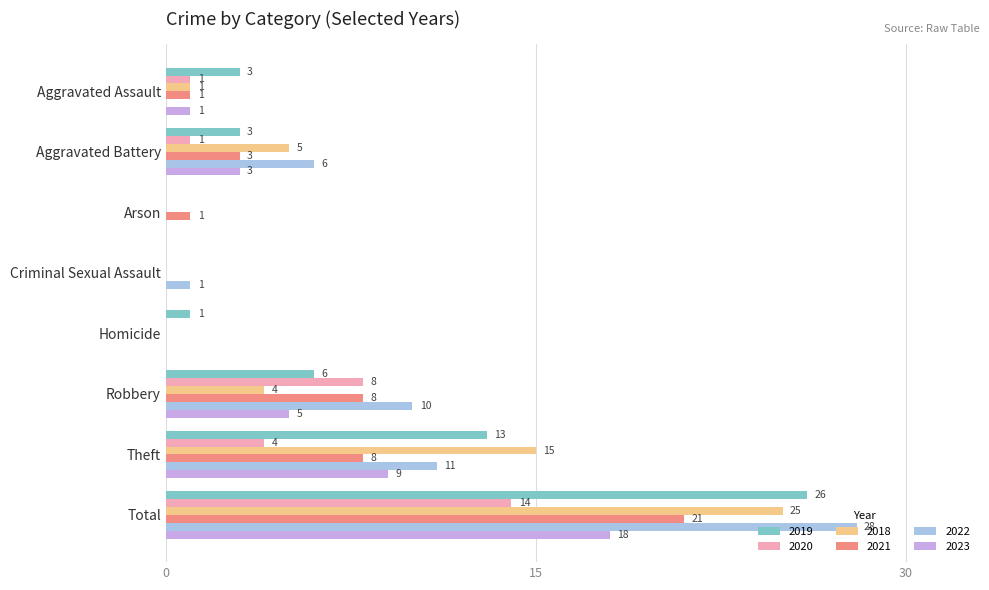

At which category is the sum across all series the highest?

Total